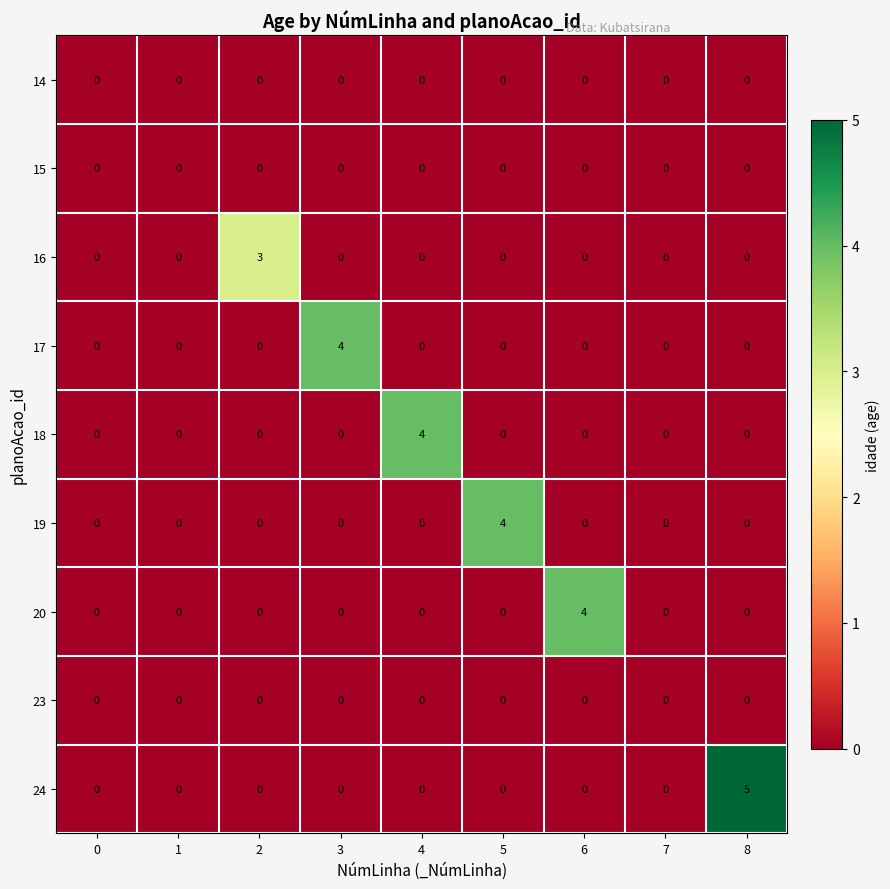

What is the sum of all 24 values?

5